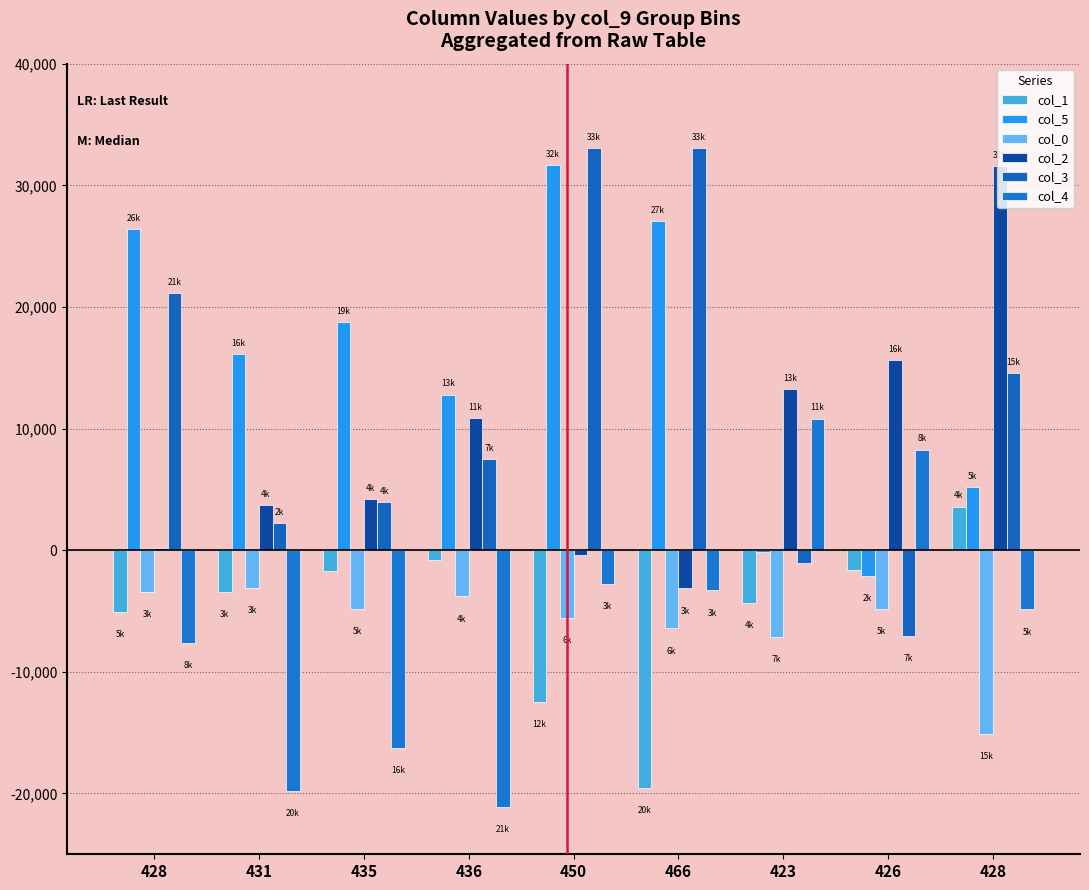

How many groups of bars are there?

9